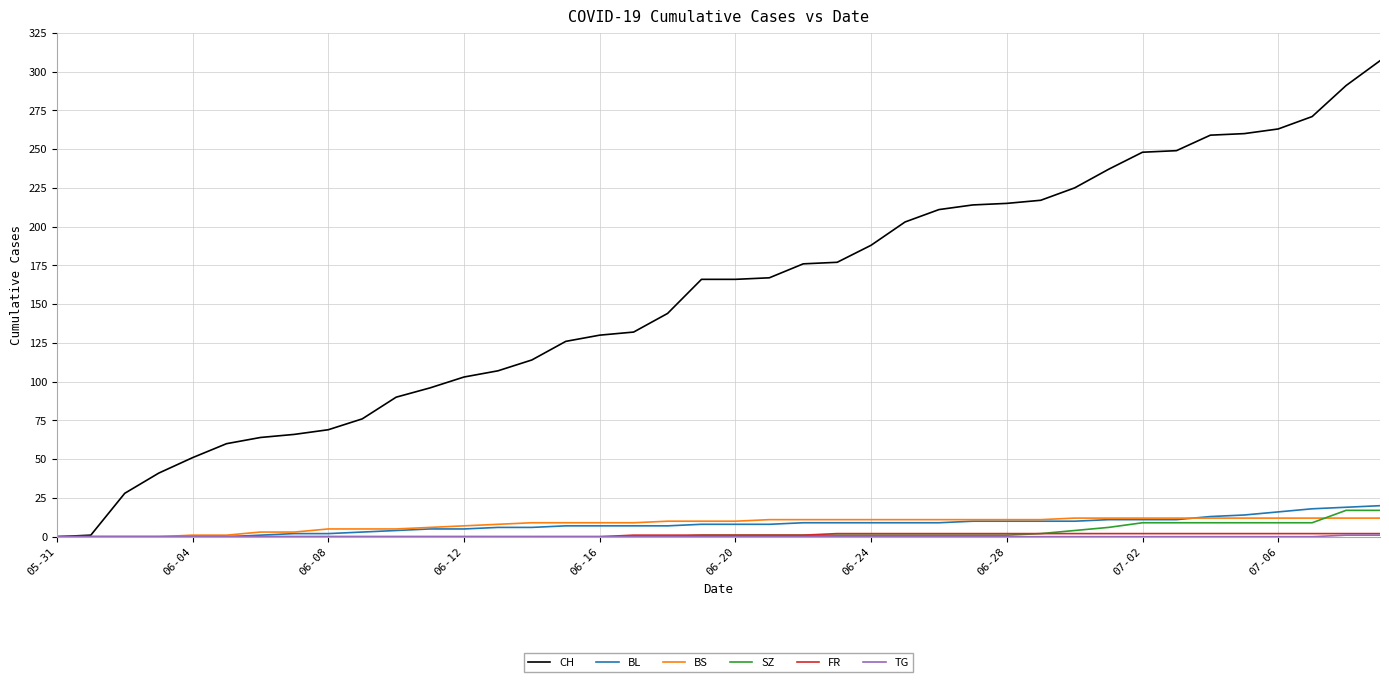

Which series has the largest total across all categories?

CH